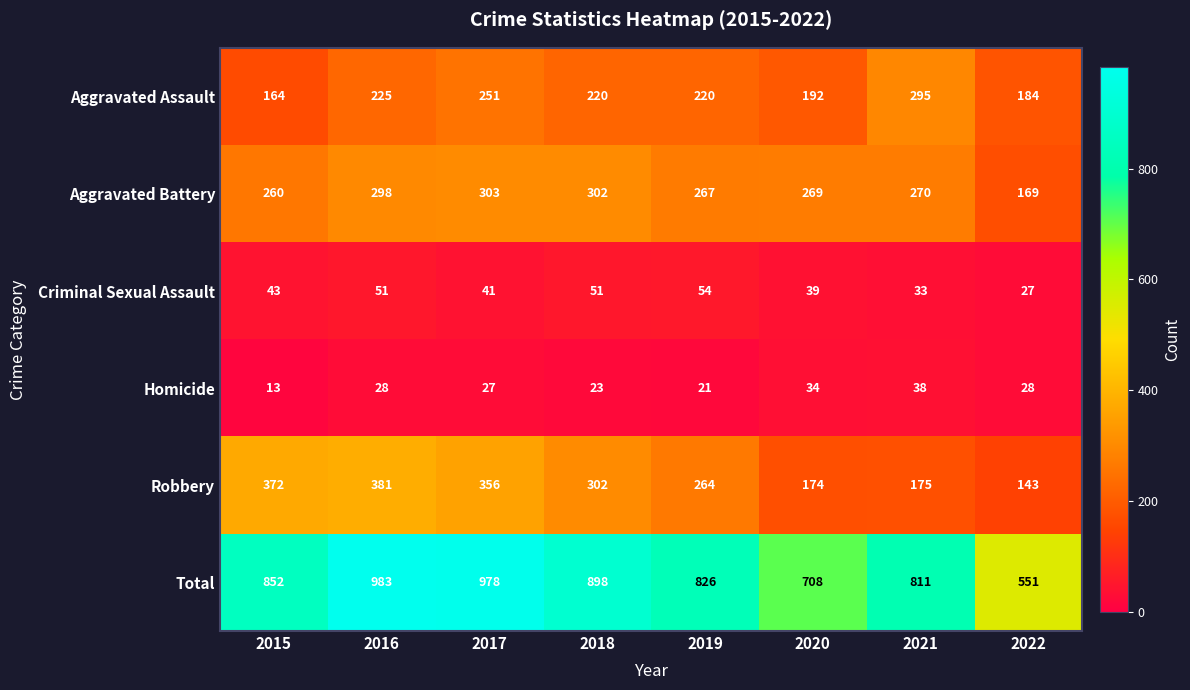

At 2019, list the series in order from largest to smallest.

Total, Aggravated Battery, Robbery, Aggravated Assault, Criminal Sexual Assault, Homicide